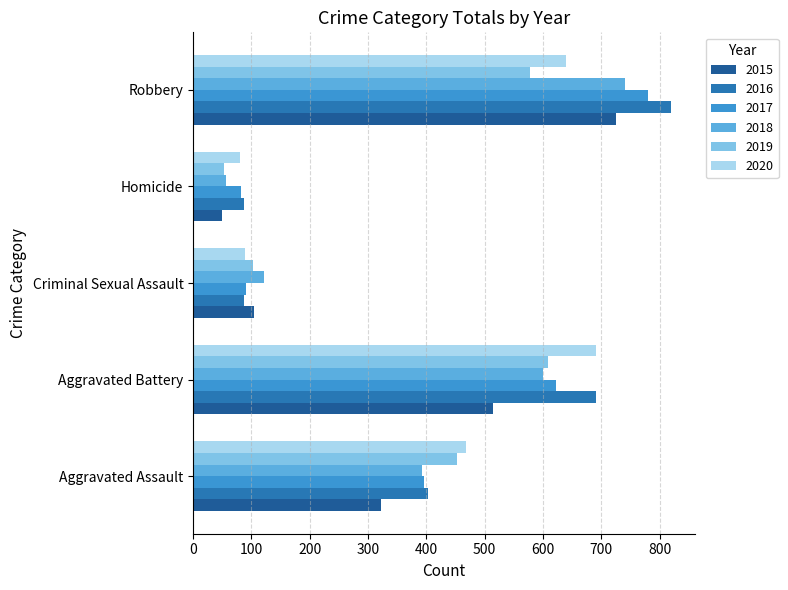

Is the value of 2016 at Aggravated Assault greater than the value of 2018 at Criminal Sexual Assault?

Yes